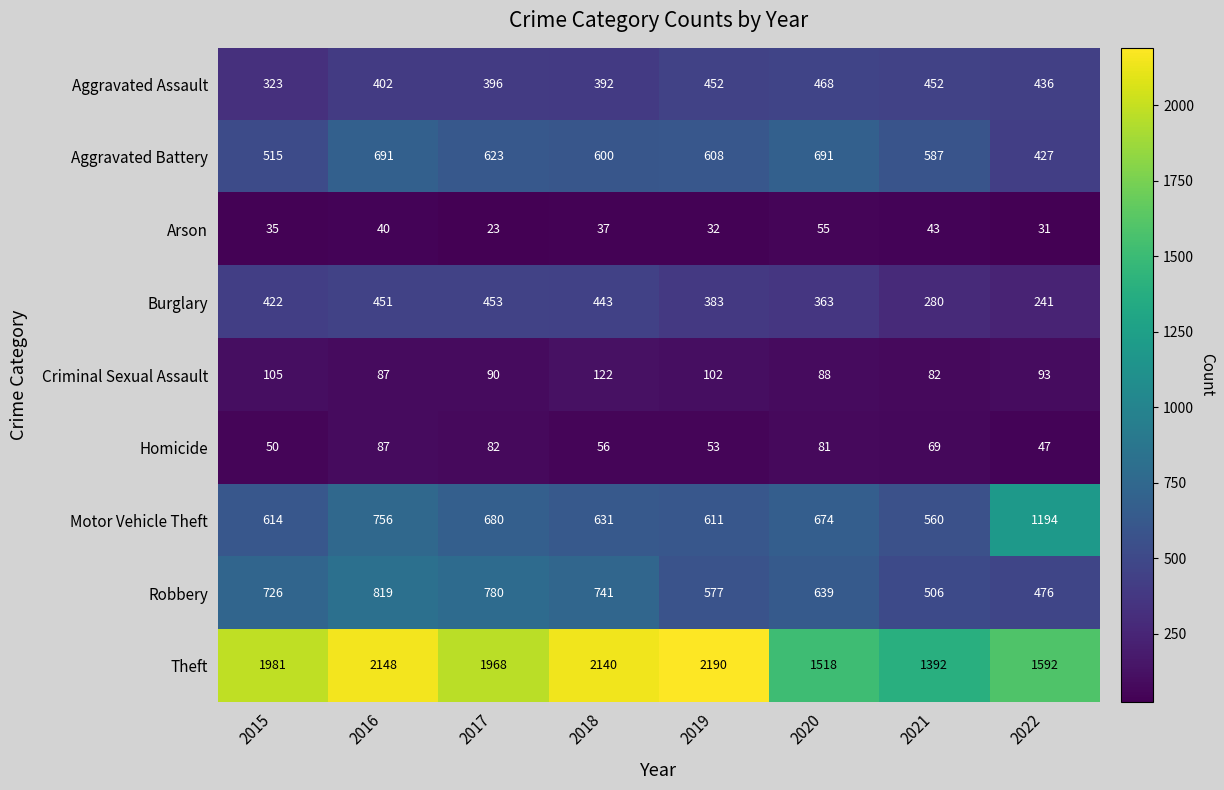

Read the Arson value at 2021, to the nearest 5.

45